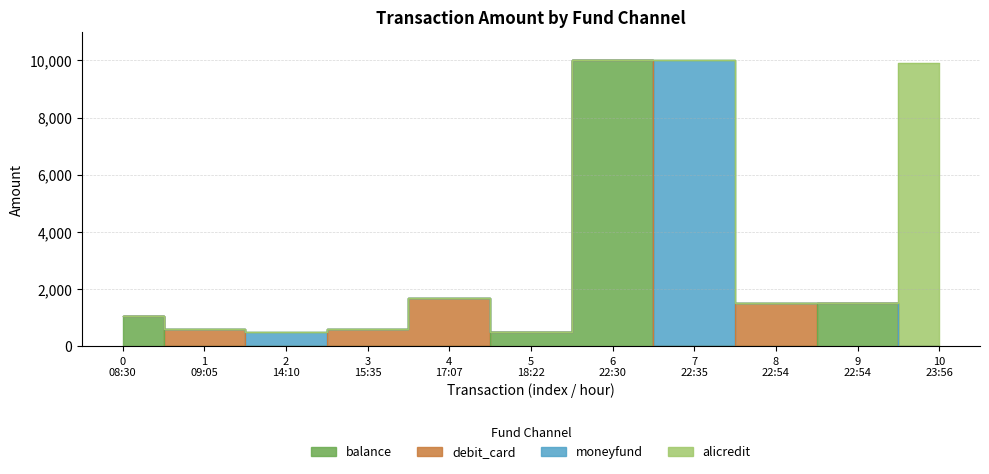

What is the maximum value shown in the chart?

10000